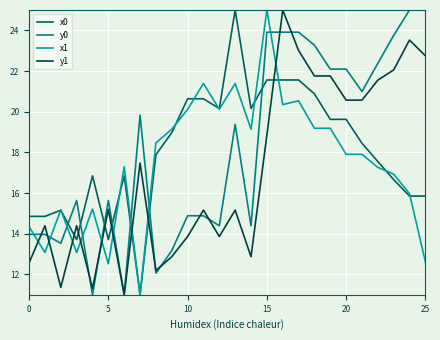

True or false: x1 and y1 cross at least once.

True